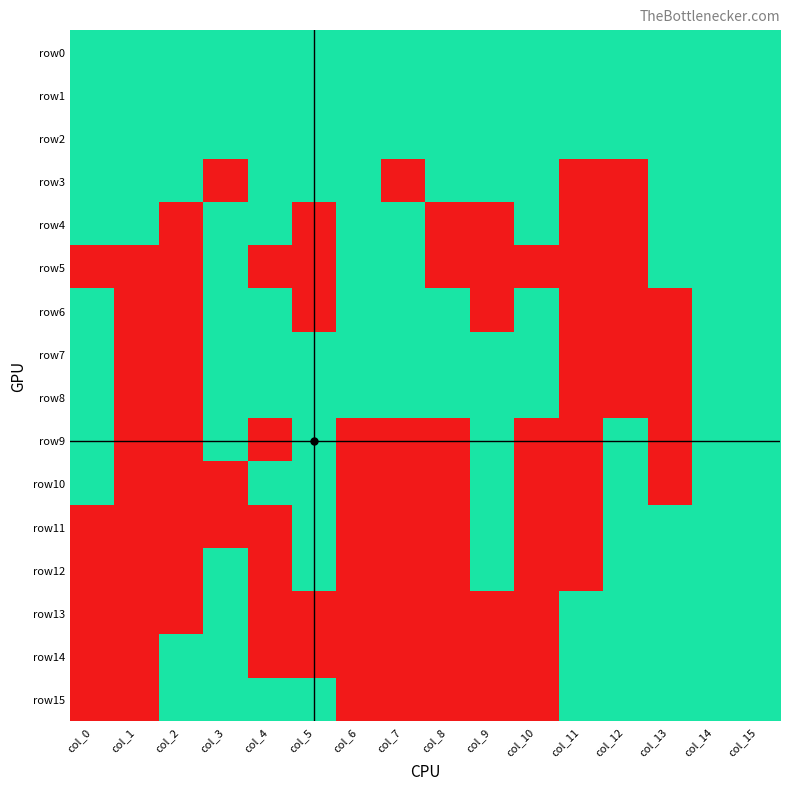

Which category has the highest value across all series?

col_0